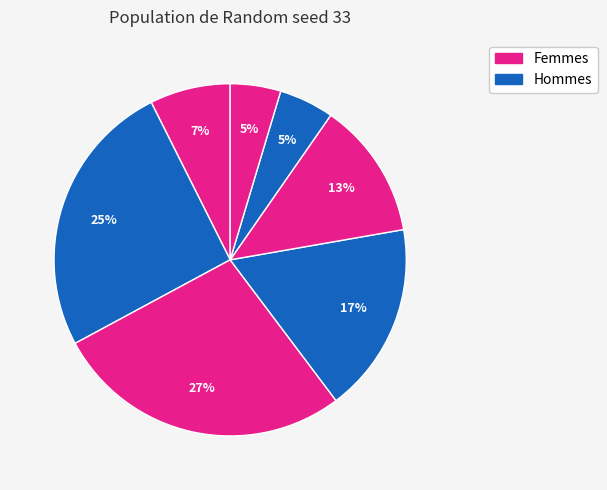

Does any single category account for the majority?

No